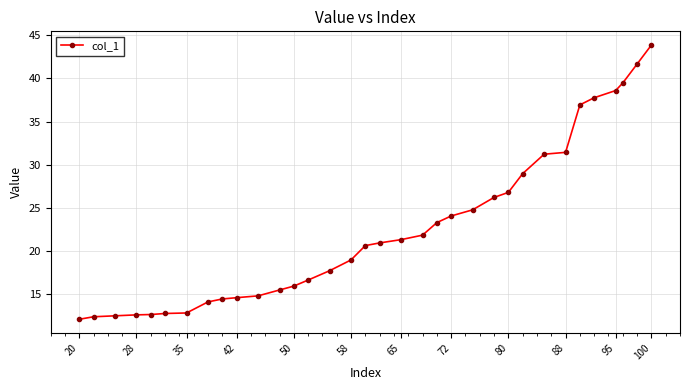

What is the value of the 26th point from the left?

29.0